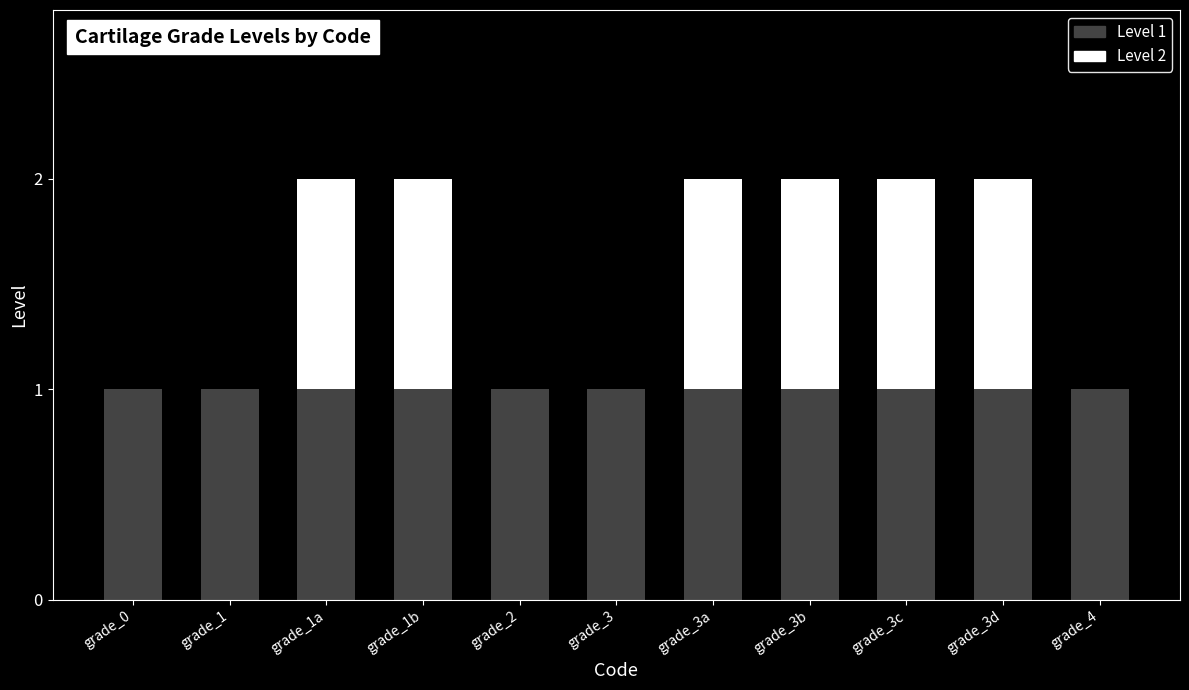

Count the number of categories in the chart.

11